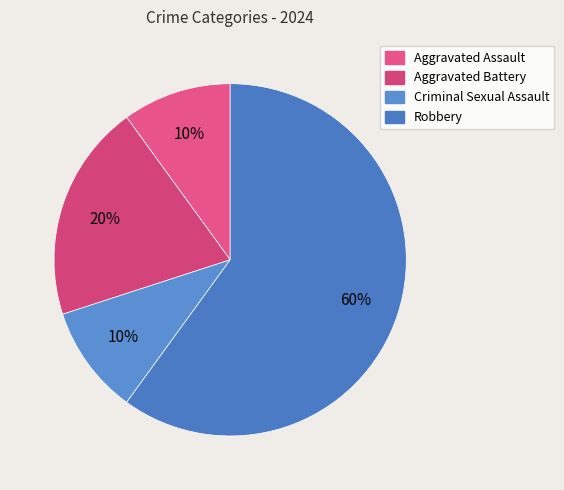

The Aggravated Assault slice represents 17% of the pie. True or false?

False